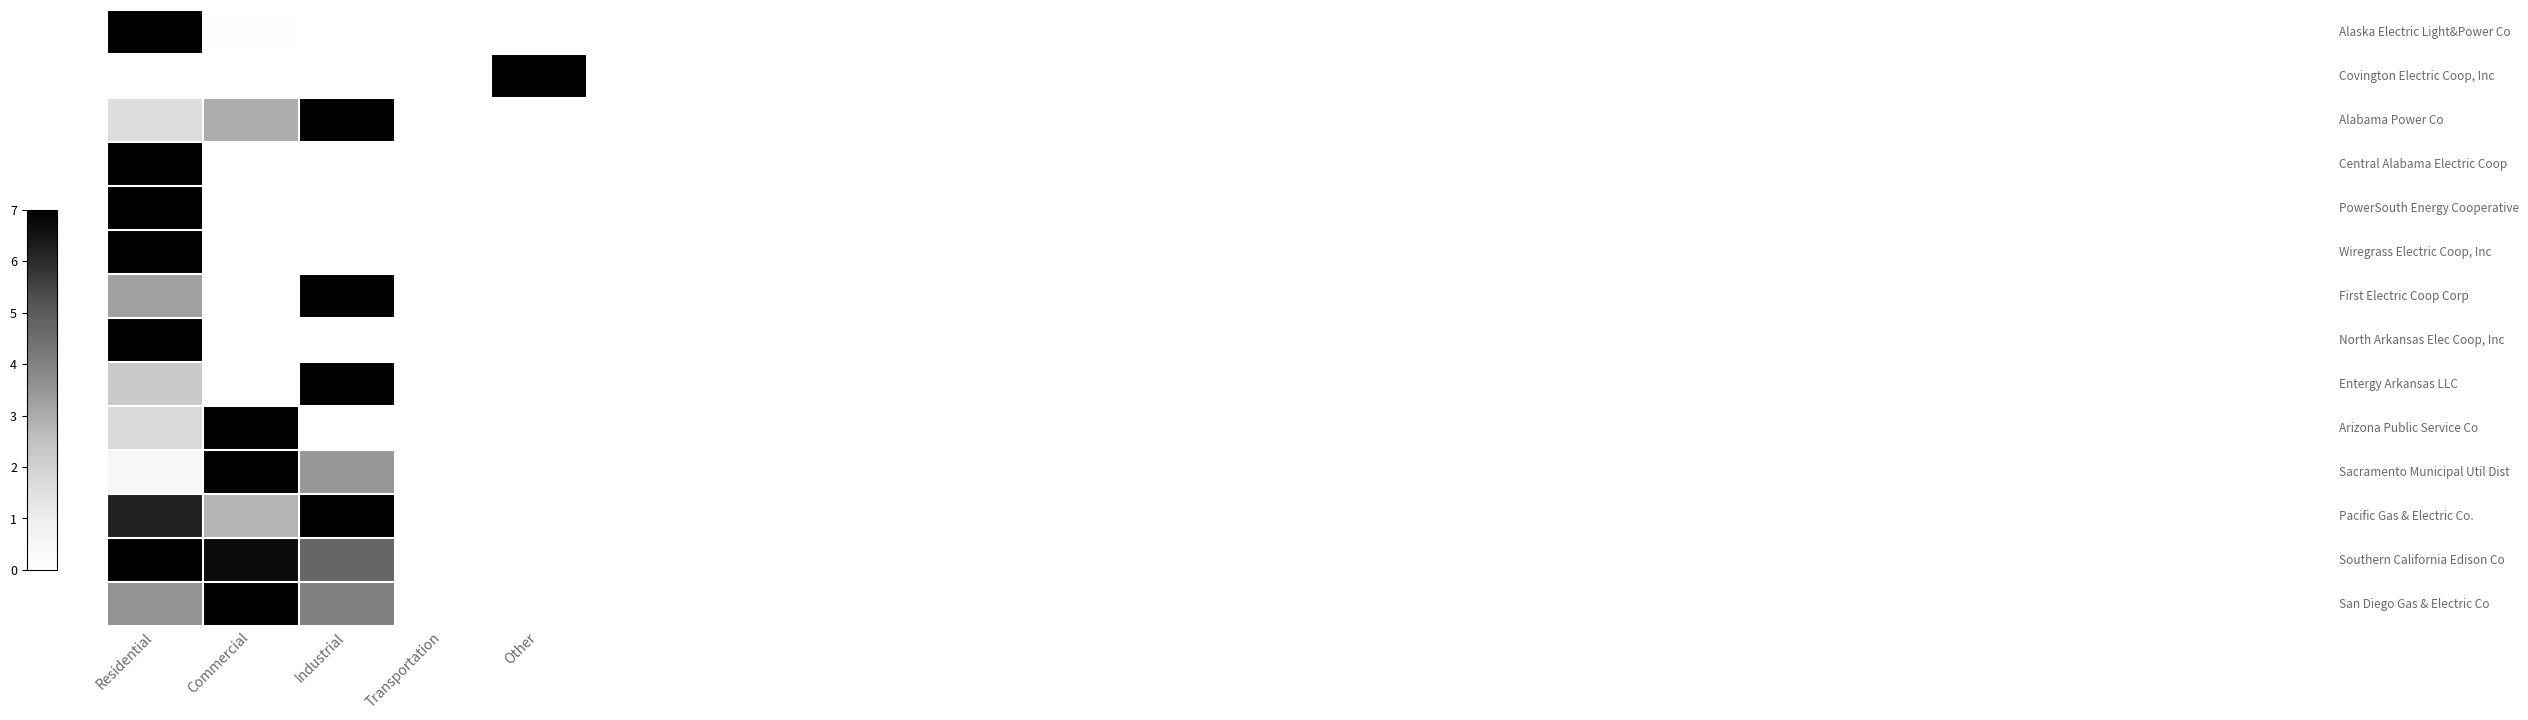

What is the greatest value displayed?

7.0